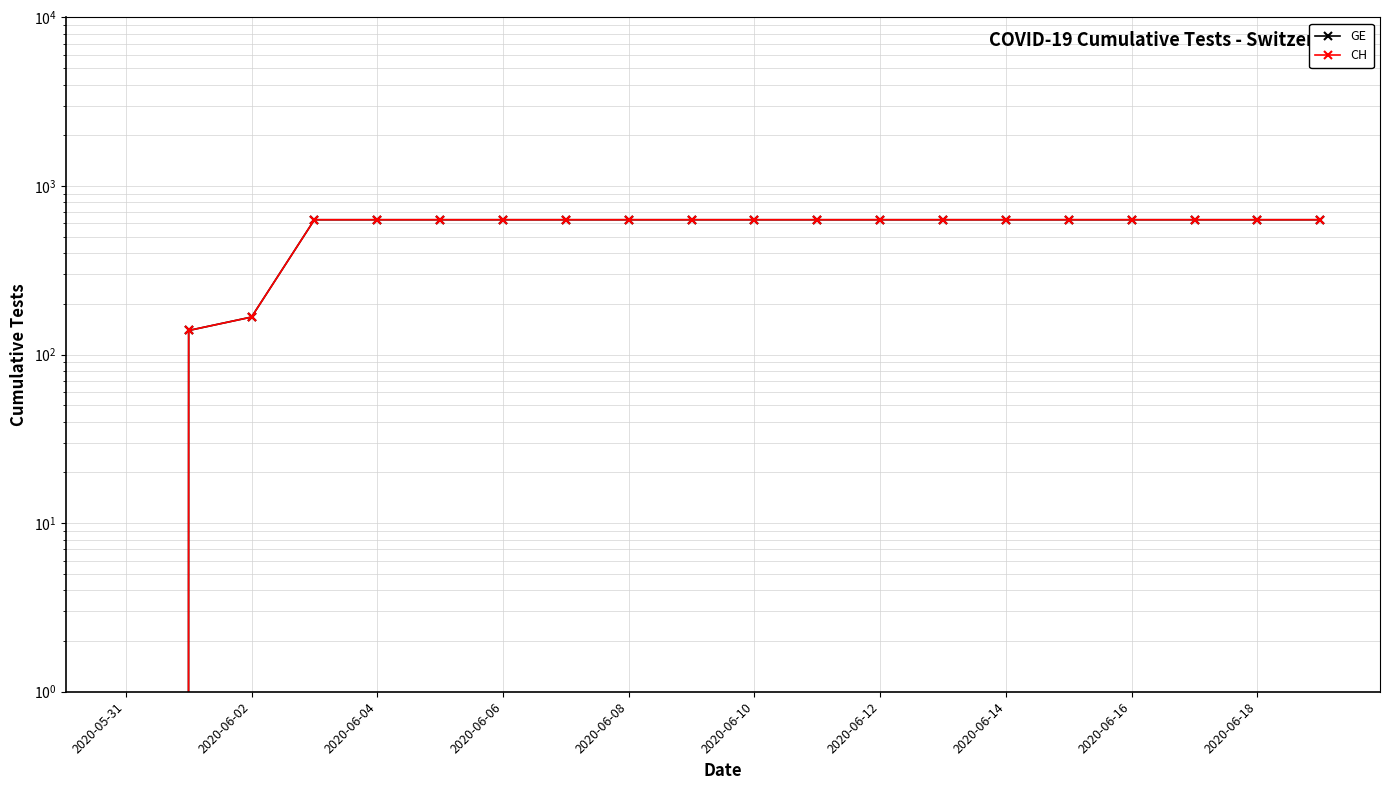

What is the average value of the CH series?

552